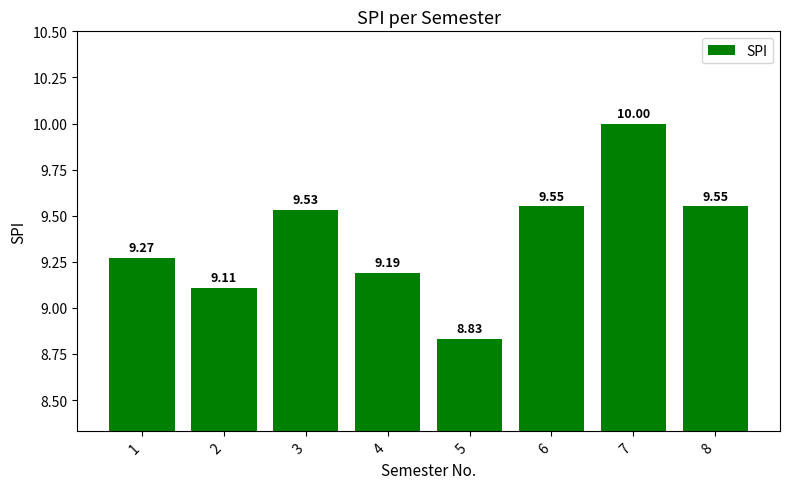

True or false: the data shows 6.4 at 8.

False